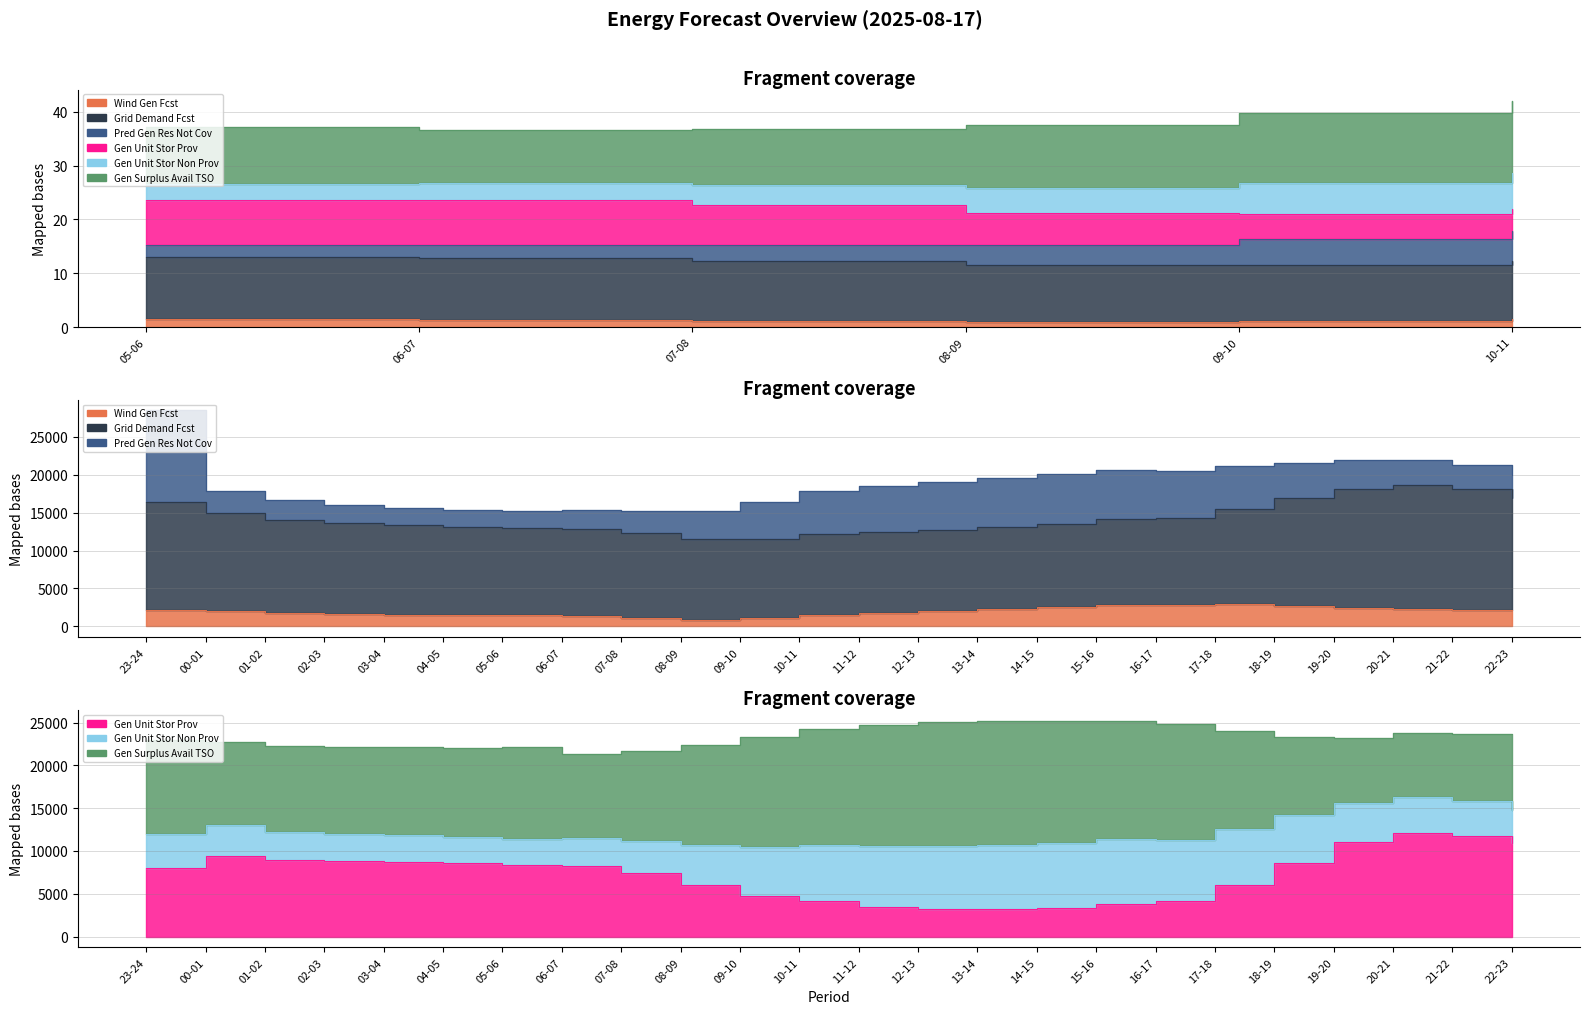

What is the smallest value displayed?

856